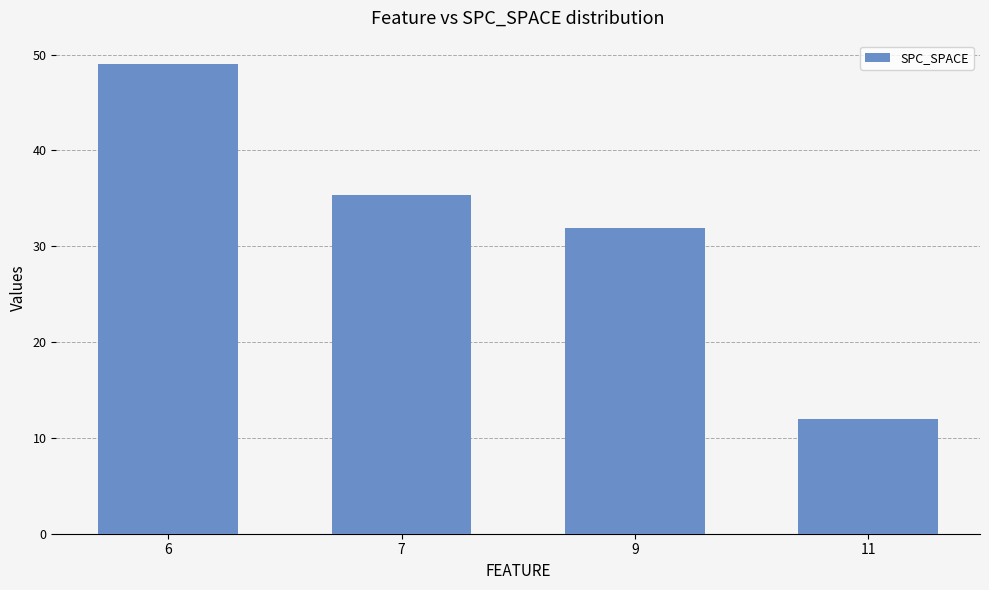

The value at 6 is 84.8. True or false?

False